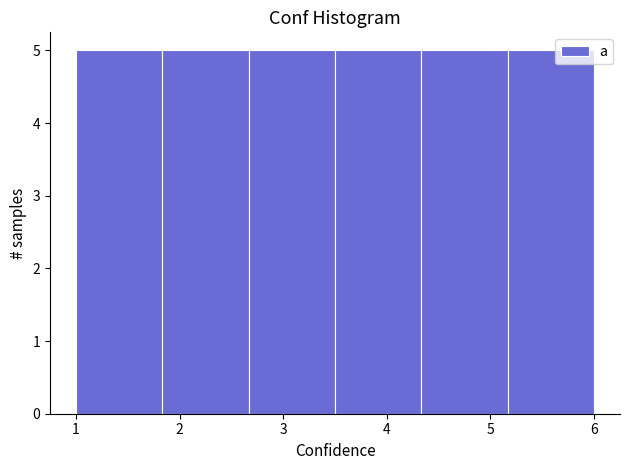

Reading left to right, list every bar in this chart as the range it spans on the x-axis followed by its height. Neither the bar edges nor the heights are printed on the chart, so give them approximately, as read against the axes.

1.0 to 1.8: 5
1.8 to 2.7: 5
2.7 to 3.5: 5
3.5 to 4.3: 5
4.3 to 5.2: 5
5.2 to 6.0: 5